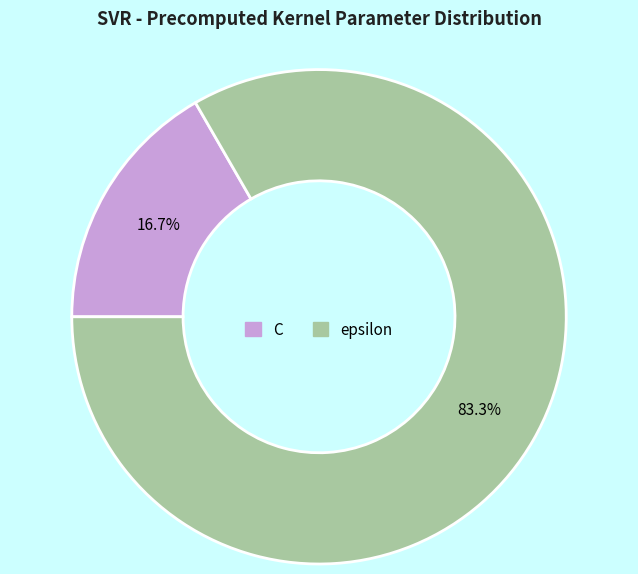

Do epsilon and C together represent more than half of the pie?

Yes